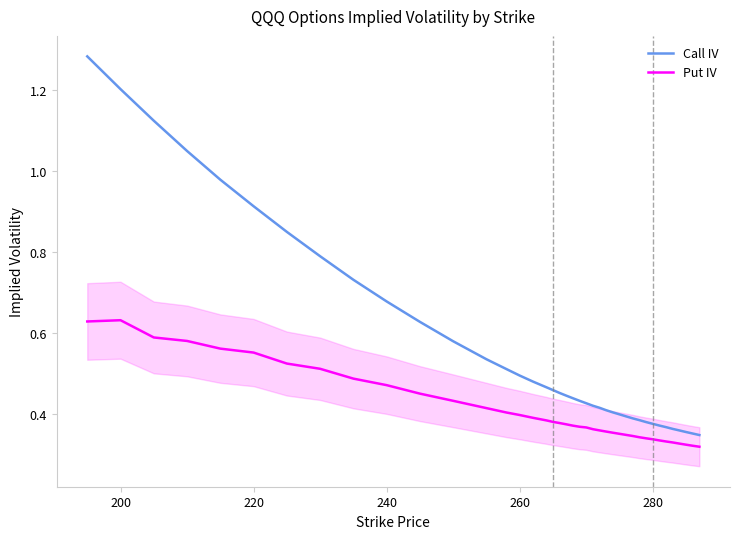

True or false: Call IV and Put IV intersect in this chart.

False